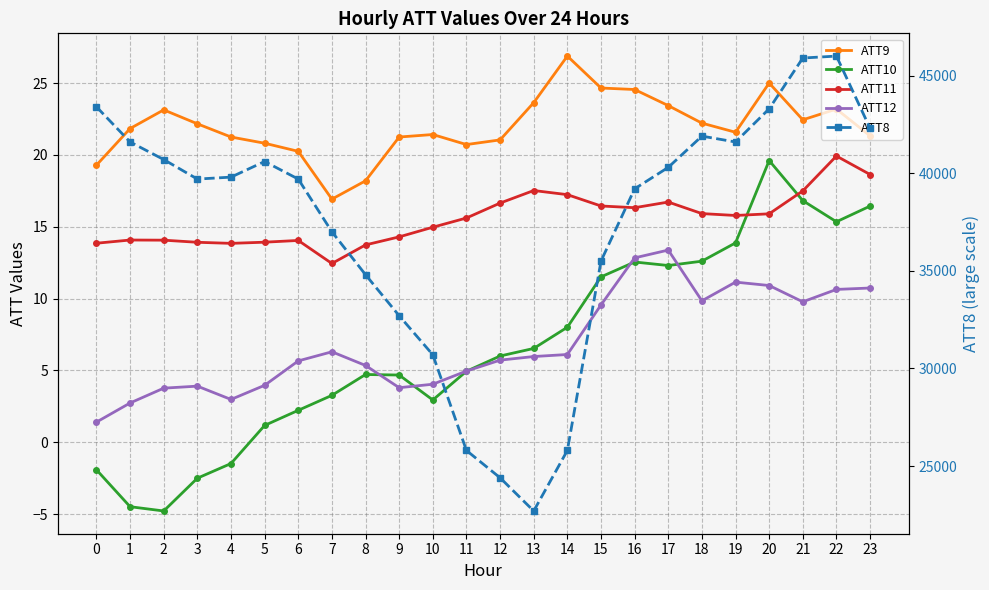

True or false: ATT11 has a value of 21.9 at 12.

False